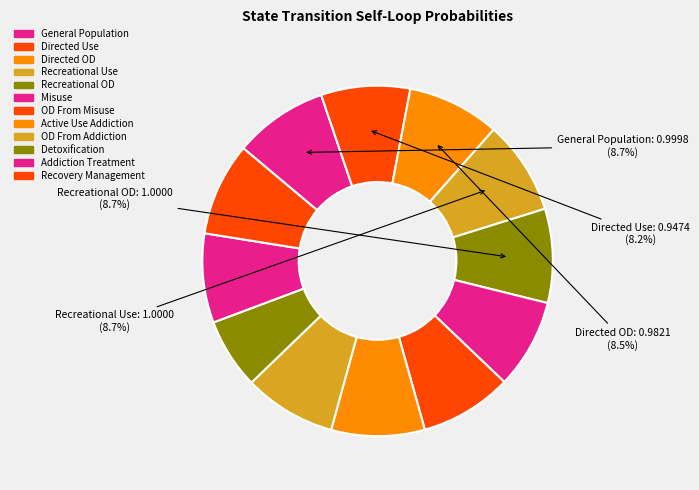

Does any single category account for the majority?

No